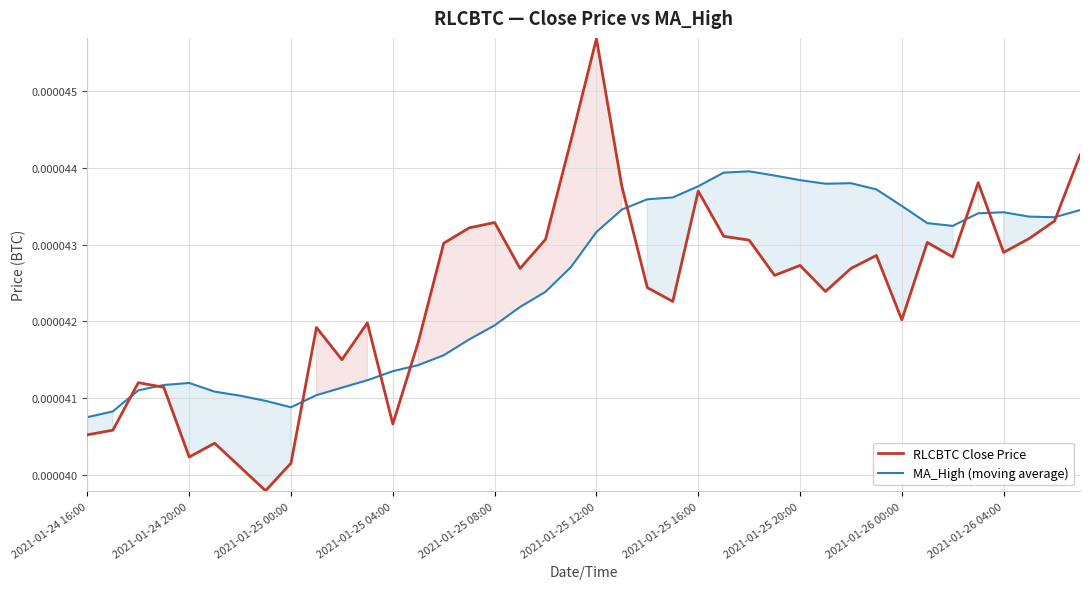

Rank the series by their maximum value, from highest to lowest.

RLCBTC Close Price, MA_High (moving average)